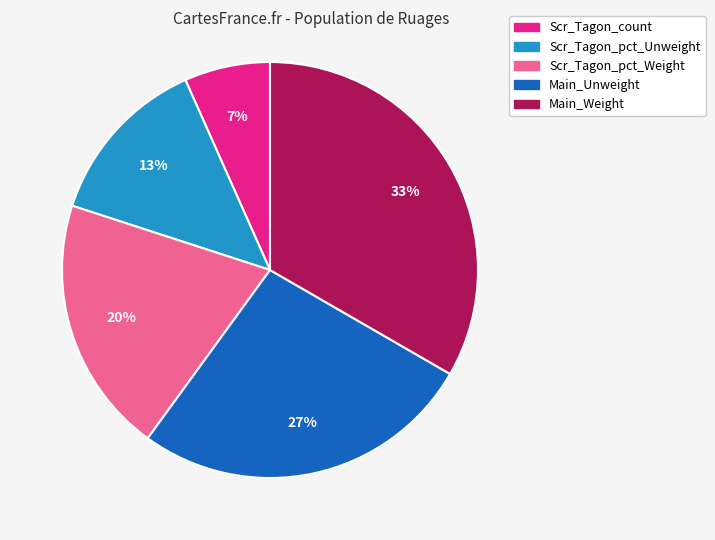

What percentage is the Scr_Tagon_count slice, to the nearest percent?

7%